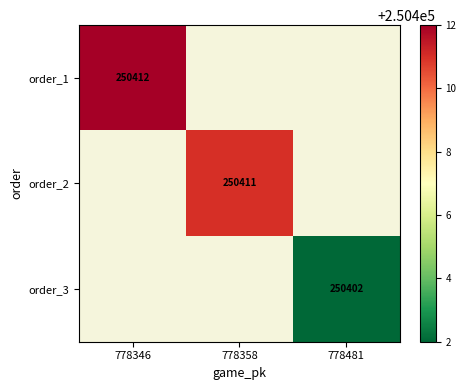

How many positive values does the order_2 series have?

1